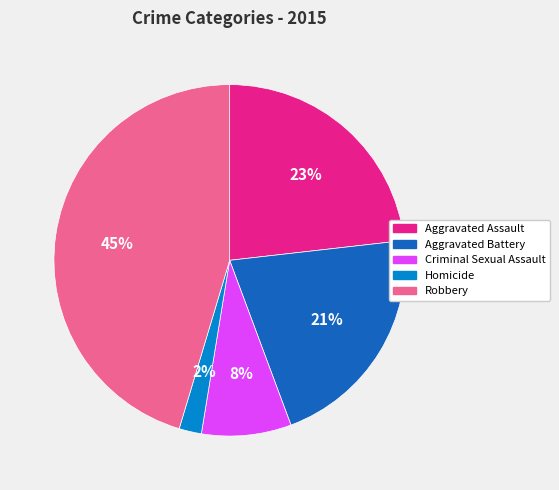

What is the smallest slice in the pie chart?

Homicide